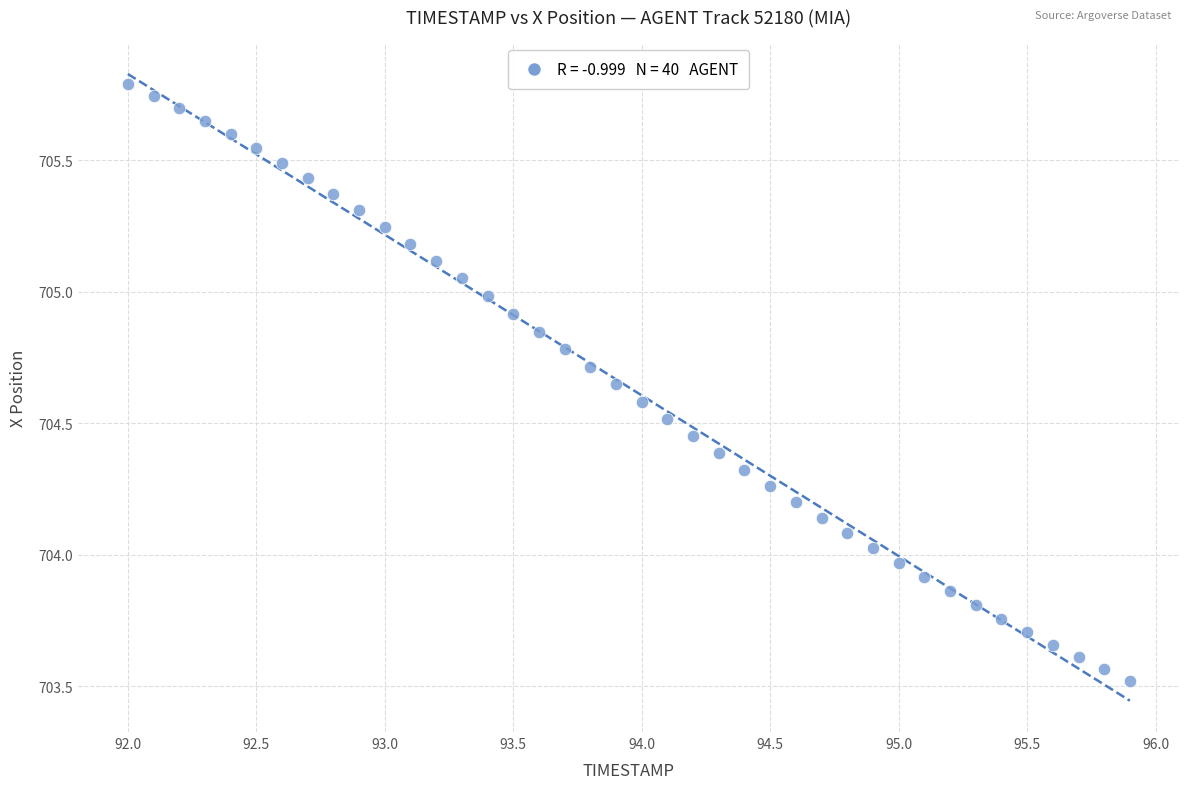

What is the range of Y values (max minus min)?

2.3